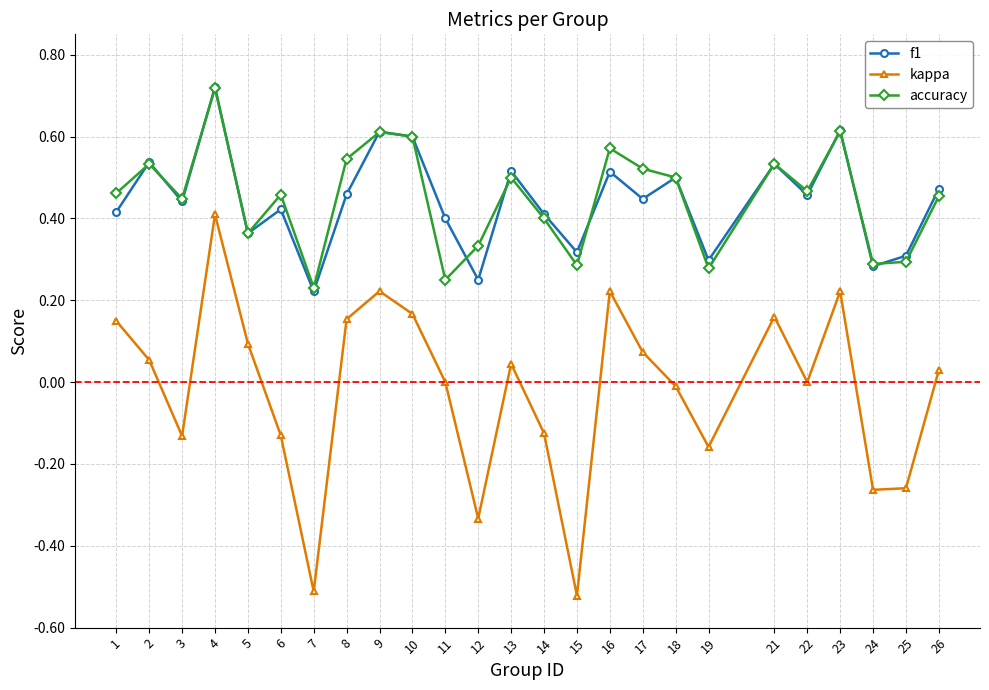

True or false: accuracy and kappa cross at least once.

False